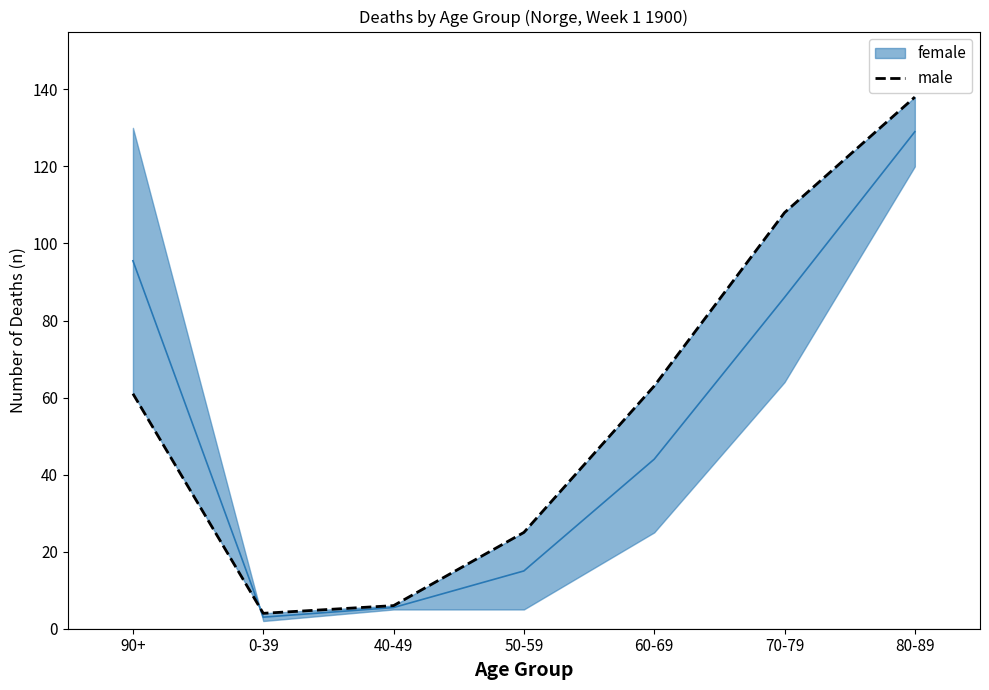

Is it true that the value at 80-89 is 204?

False